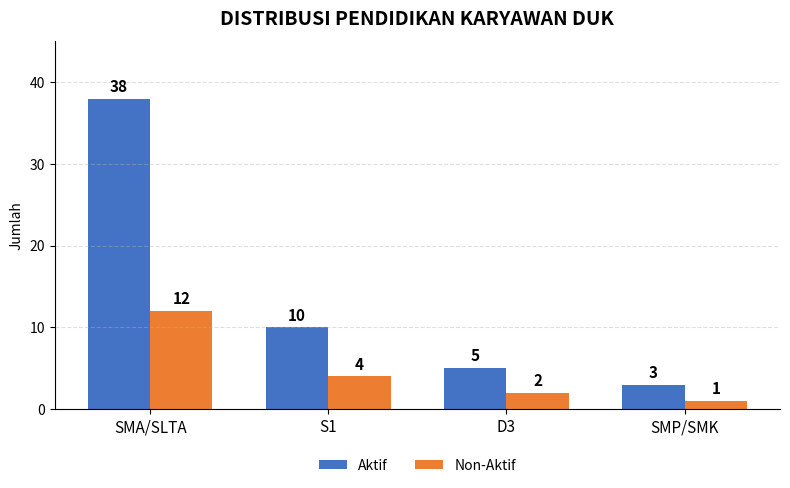

Rank the series at S1 from highest to lowest value.

Aktif, Non-Aktif